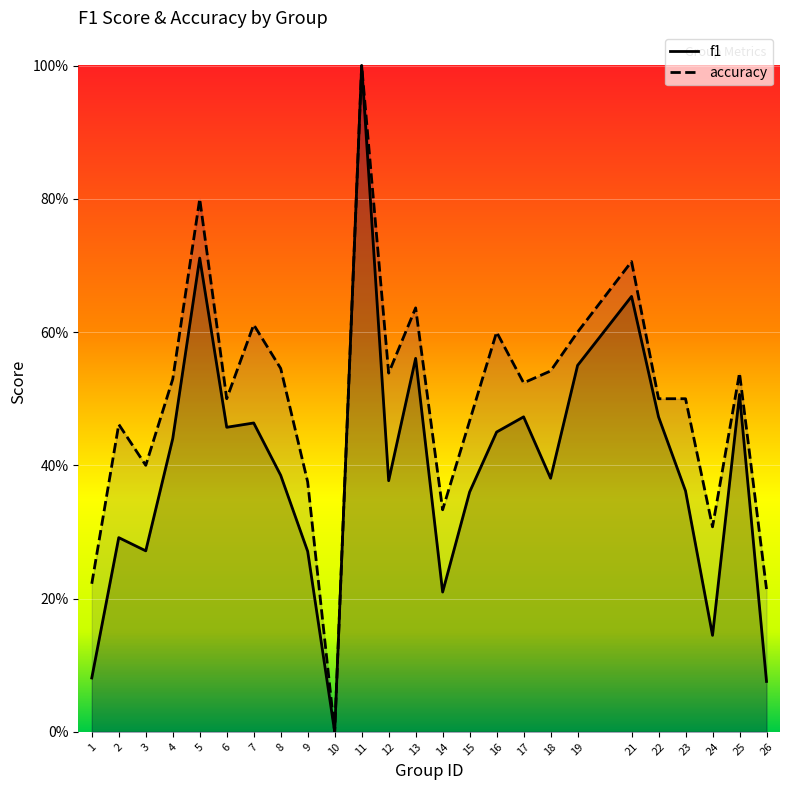

Is this an area chart (filled region under the line)?

No